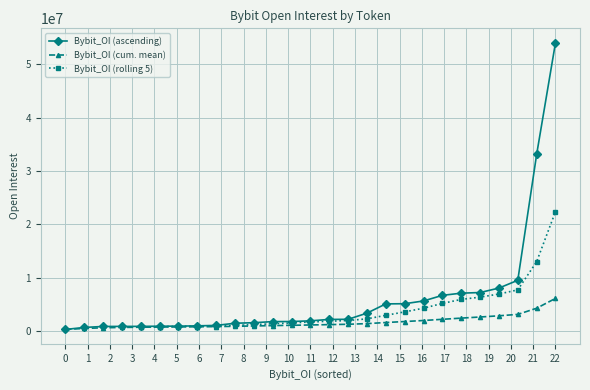

How many values in the Bybit_OI (cum. mean) series are below 1121376?

13